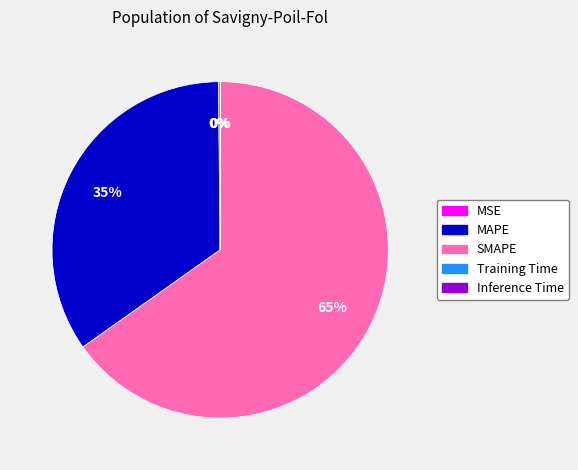

True or false: MAPE accounts for 35% of the total.

True